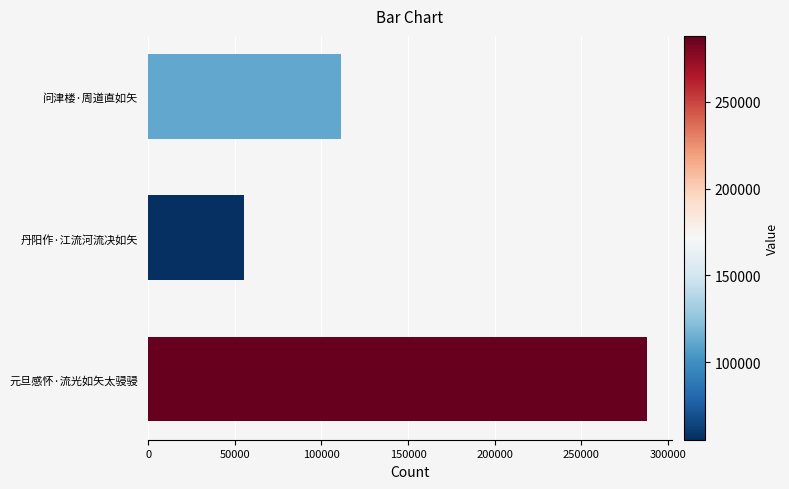

What is the average value?

151617